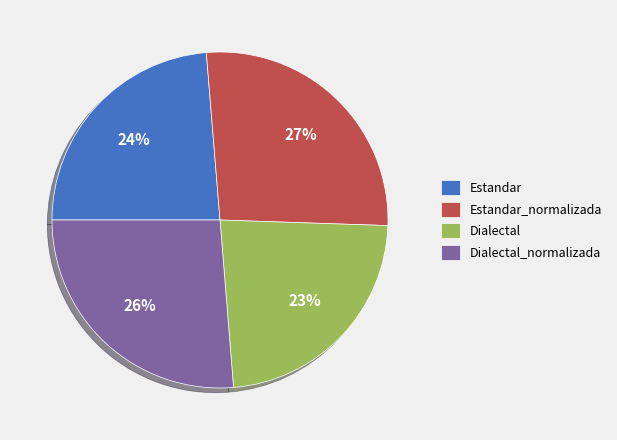

Does Dialectal_normalizada account for over 50% of the chart?

No